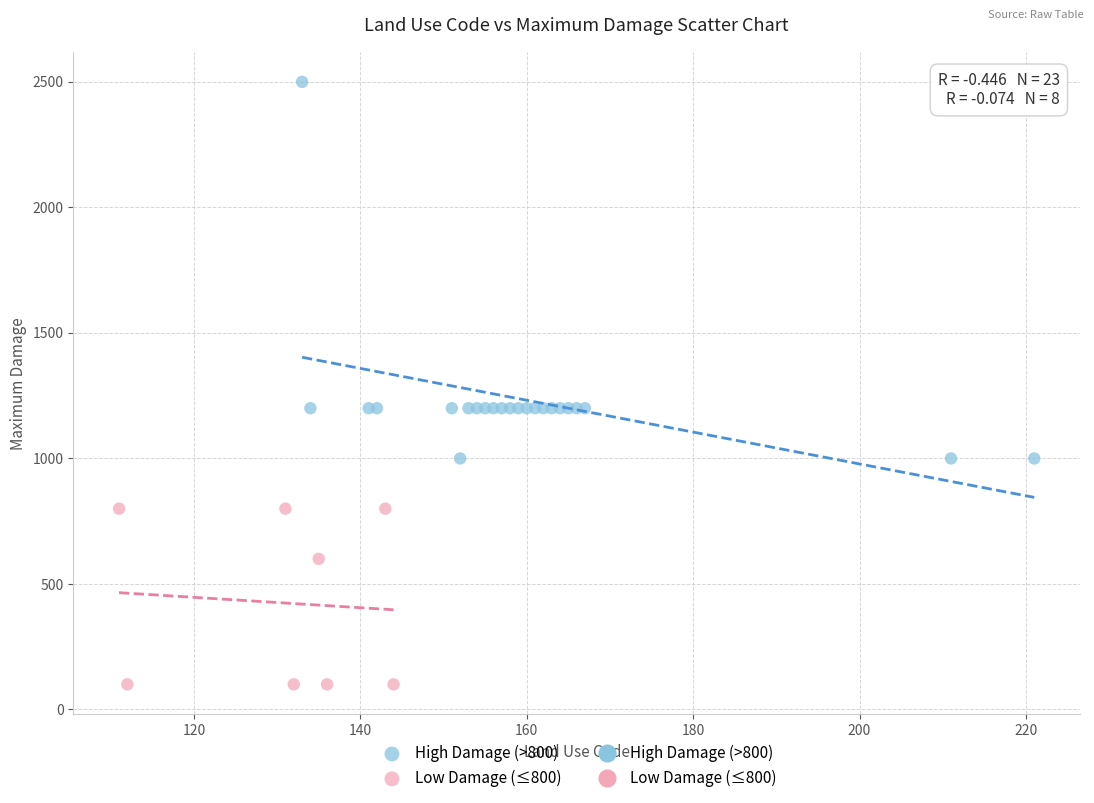

Which series has the largest Y range (max minus min)?

High Damage (>800)